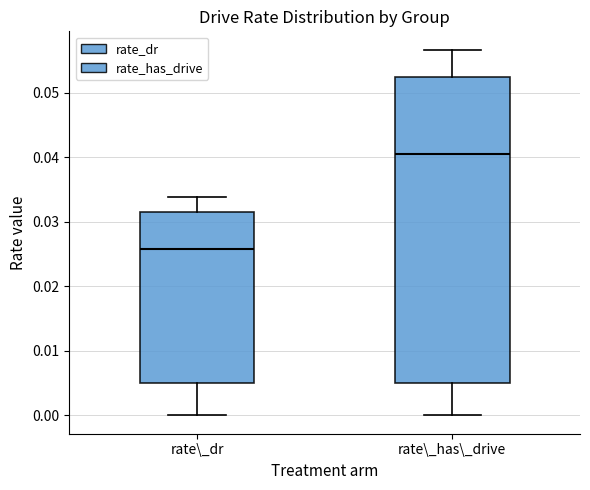

Which box's median line is the highest?

rate\_has\_drive